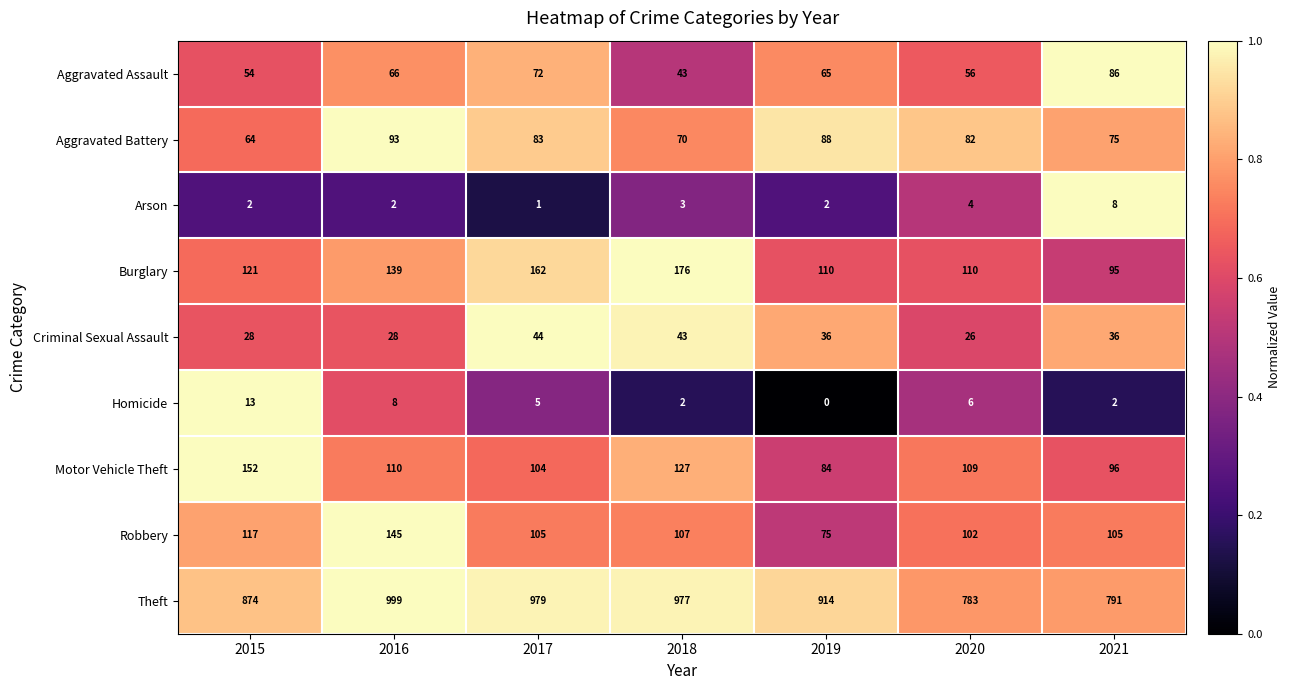

True or false: Theft has a value of 1445 at 2017.

False